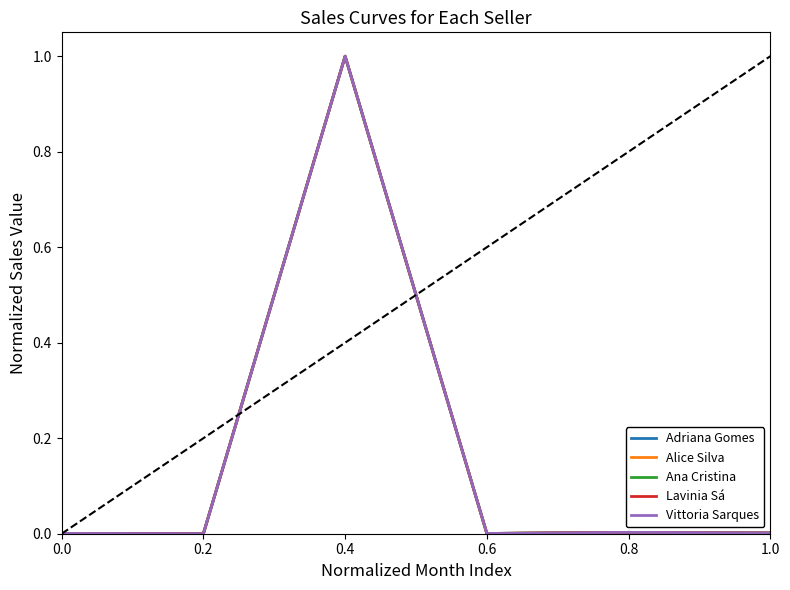

Does the chart have visible grid lines?

No